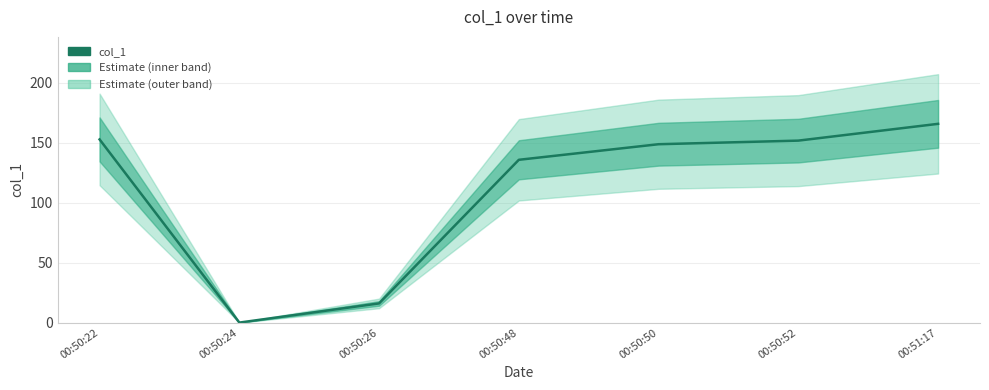

What is the change in value from 00:50:48 to 00:51:17?

+30.0